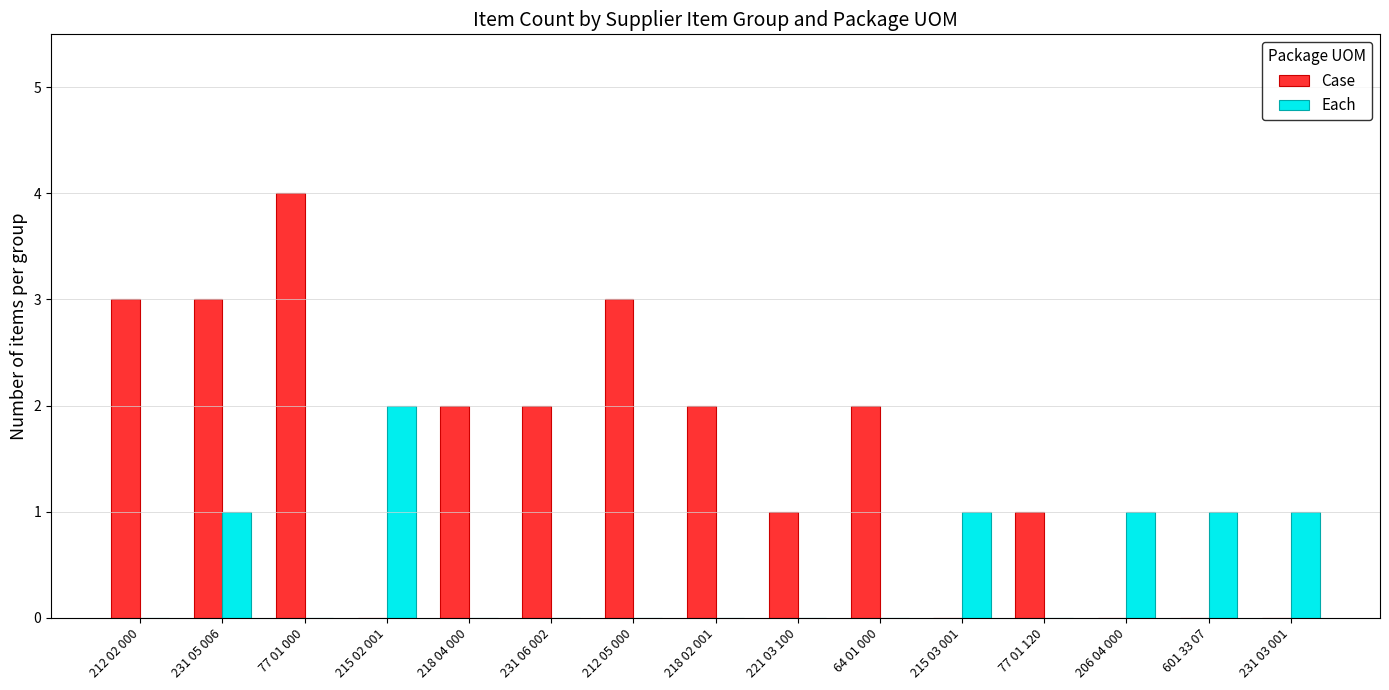

Reading left to right, what are all the values shown in this chart?

Case: 3	3	4	0	2	2	3	2	1	2	0	1	0	0	0
Each: 0	1	0	2	0	0	0	0	0	0	1	0	1	1	1